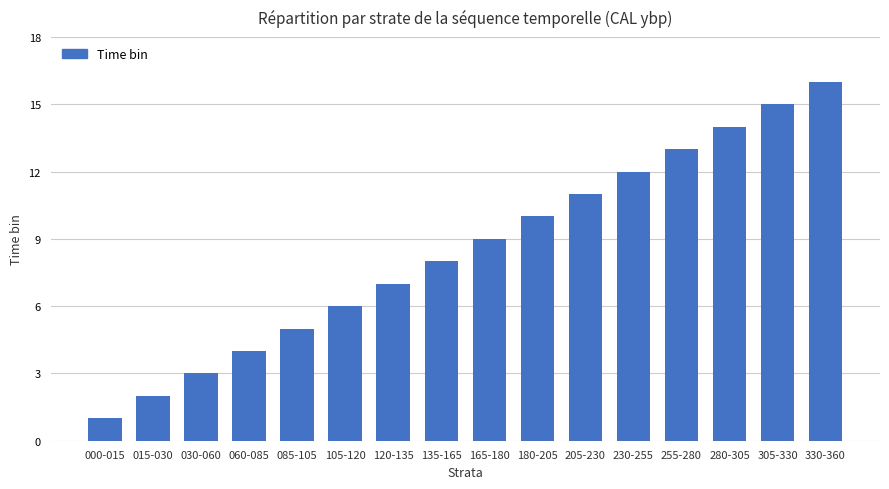

How many data points does each series have?

16